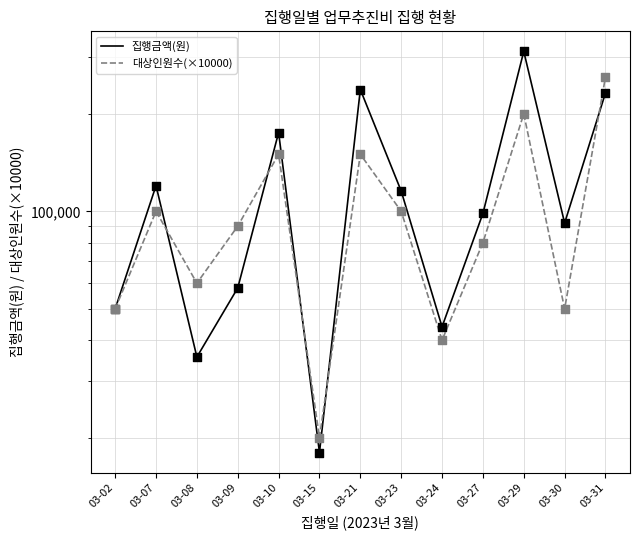

Which series reaches the maximum Y coordinate?

집행금액(원)